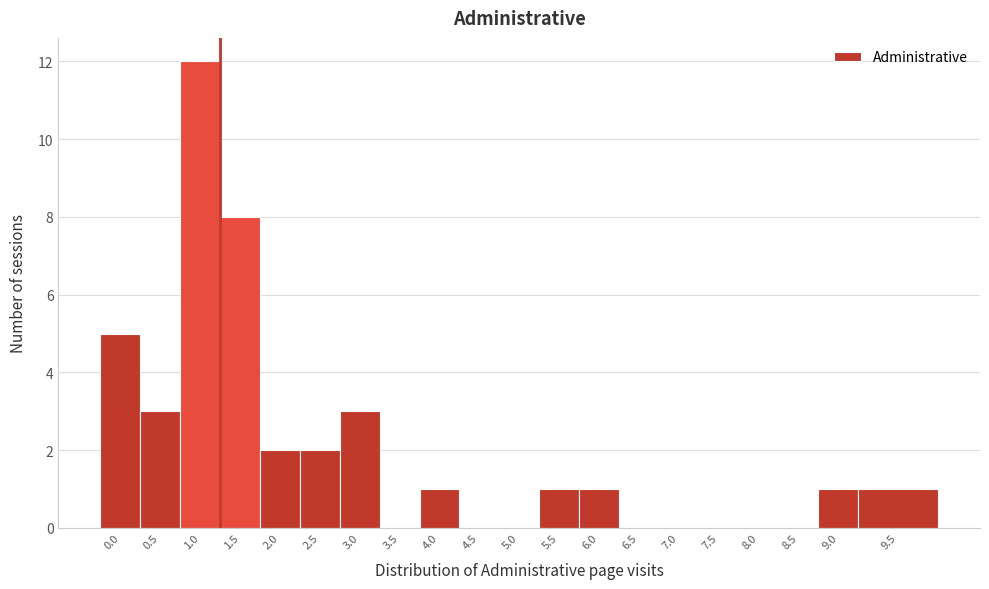

Reading right to left, extract all data points from this chart.

9.5=1	9.0=1	8.5=0	8.0=0	7.5=0	7.0=0	6.5=0	6.0=1	5.5=1	5.0=0	4.5=0	4.0=1	3.5=0	3.0=3	2.5=2	2.0=2	1.5=8	1.0=12	0.5=3	0.0=5